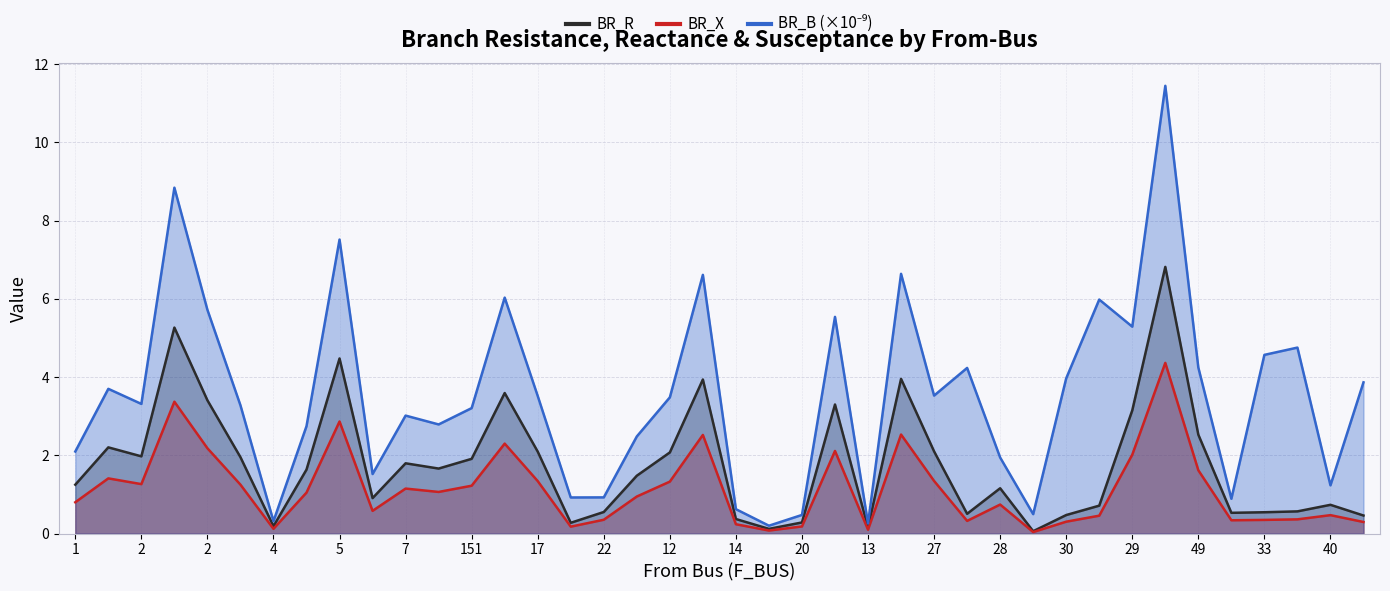

How many lines are shown in the chart?

3